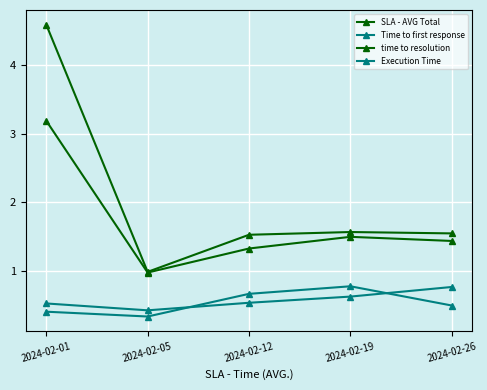

Is this an area chart (filled region under the line)?

No